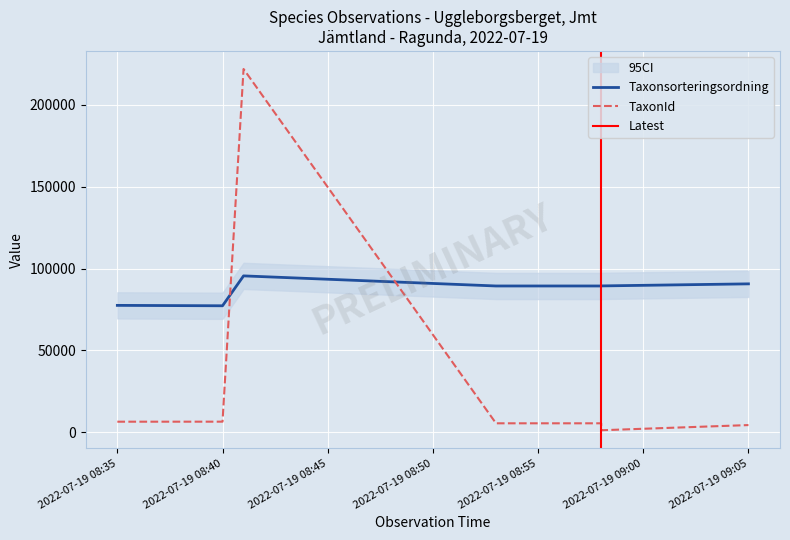

What is the value of the Taxonsorteringsordning point at the 3rd from the left?

77506